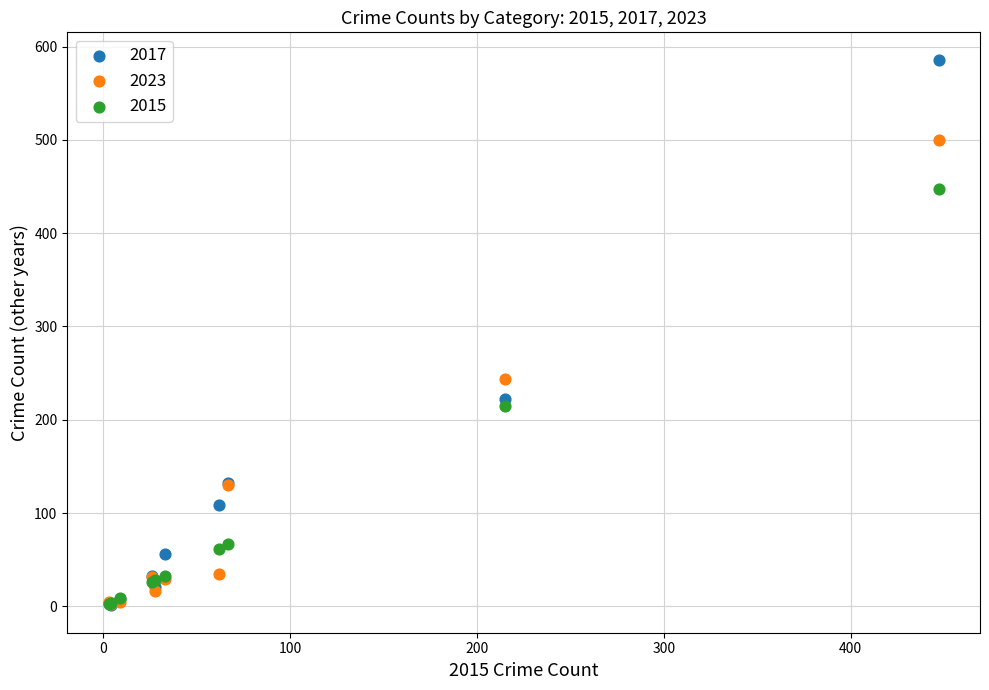

In the 2017 series, what Y value is closest to 293?

222